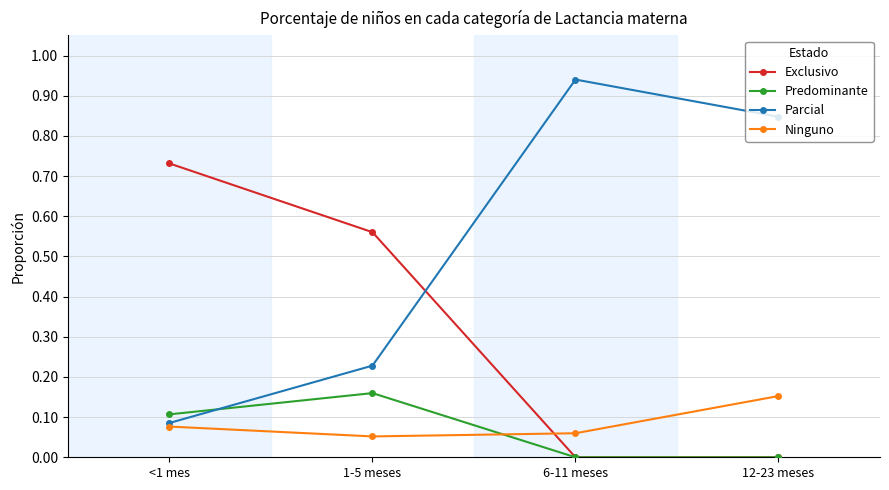

Which series has the largest total across all categories?

Parcial